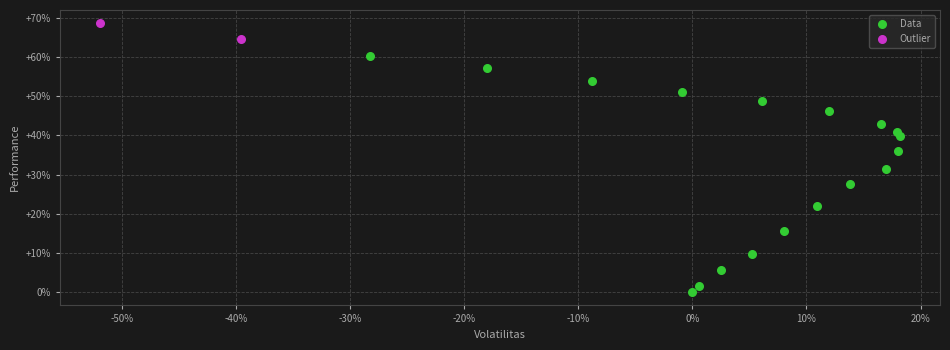

What are all the series names shown in the legend?

Data, Outlier